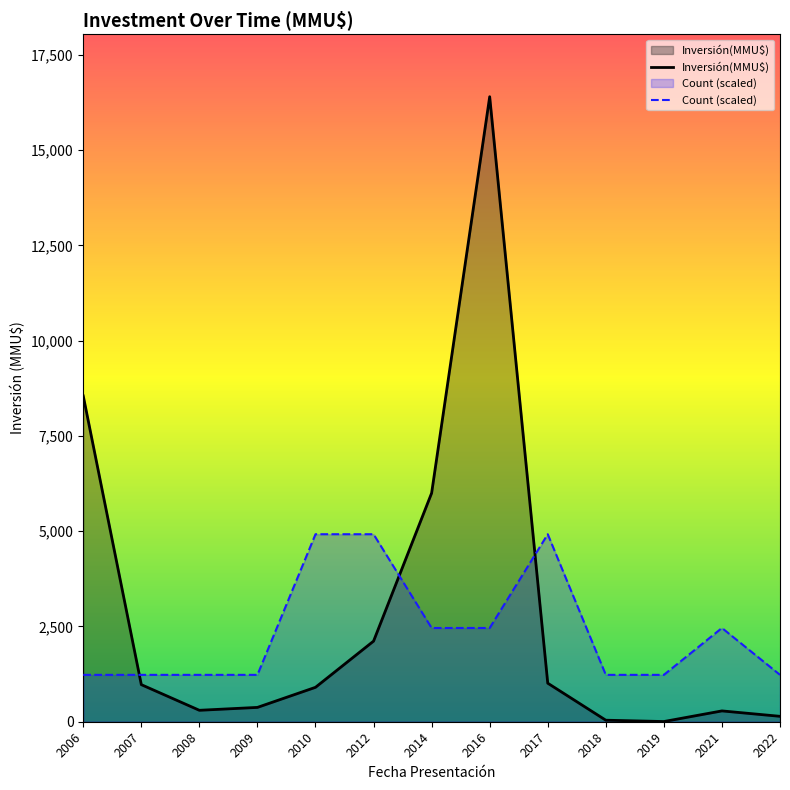

Read the Count (scaled) value at 2008.

1230